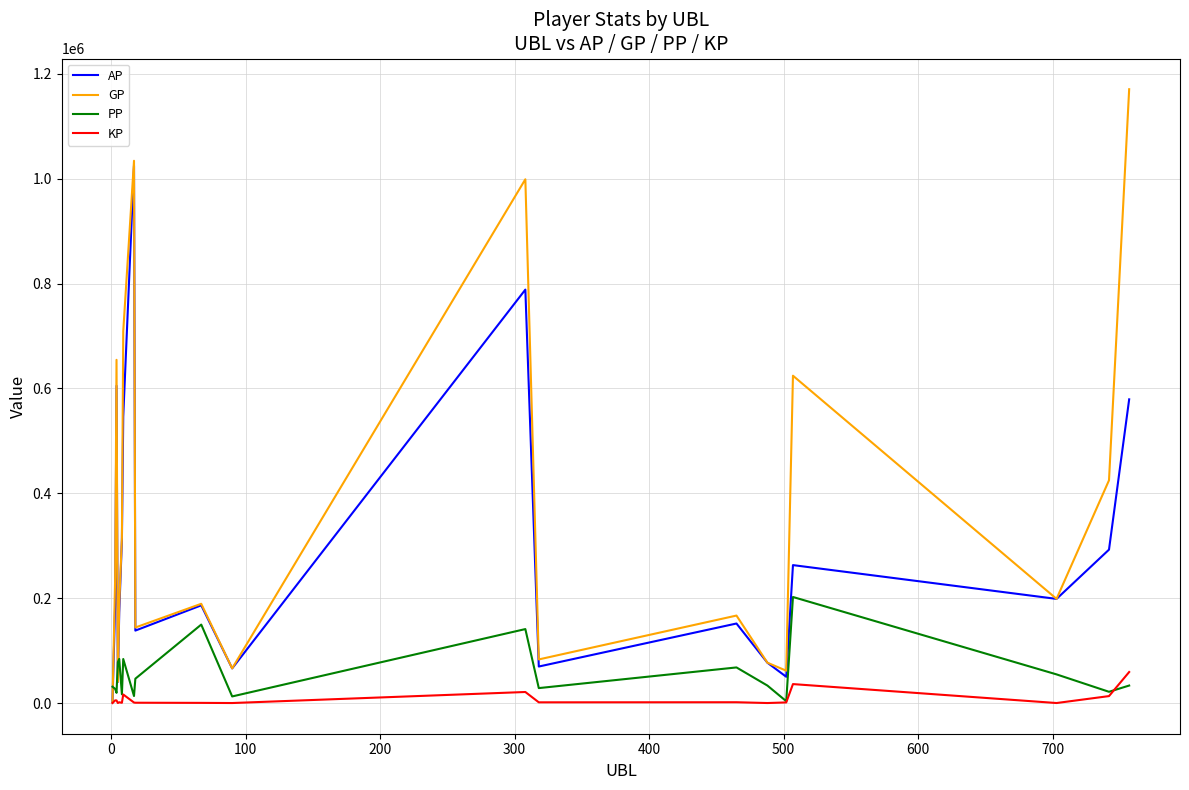

Rank the series by their maximum value, from lowest to highest.

KP, PP, AP, GP